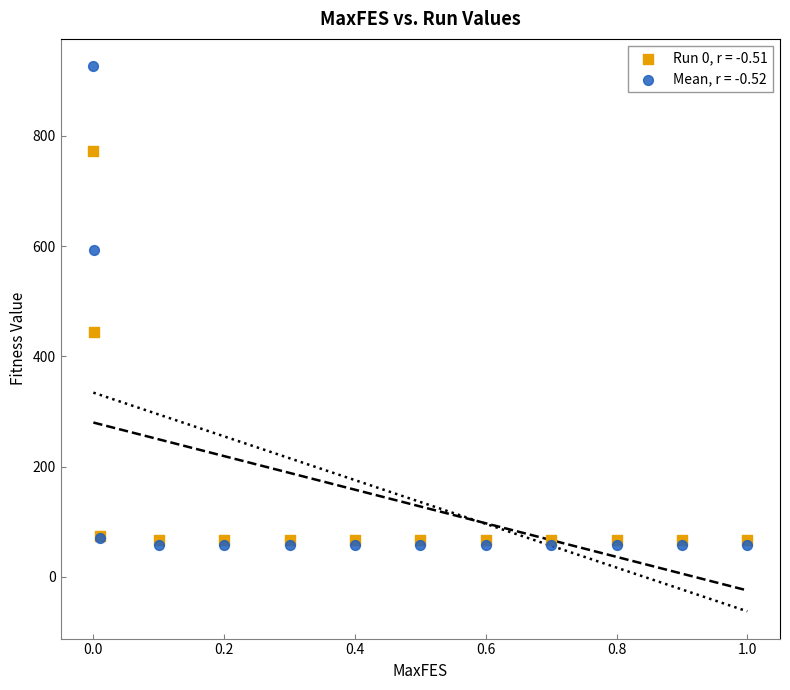

Across all series, what Y value is closest to 491?

443.4